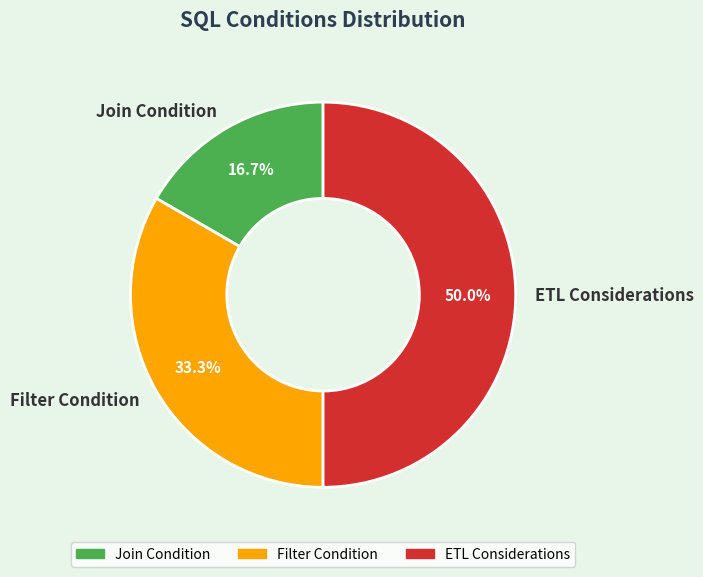

To the nearest percent, what is the difference between the Filter Condition and Join Condition slice percentages?

17%